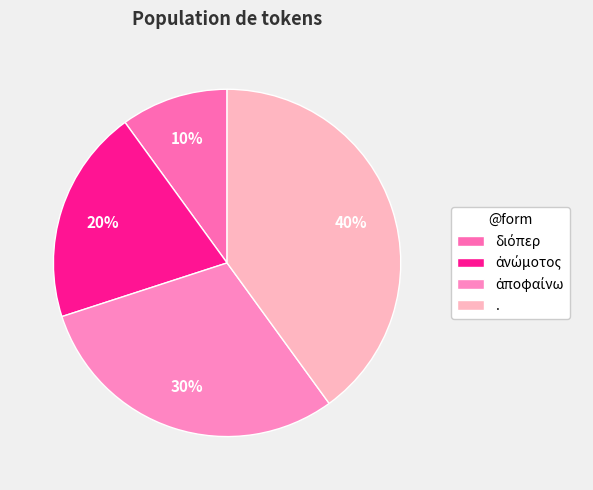

Does ἀποφαίνω account for over 50% of the chart?

No